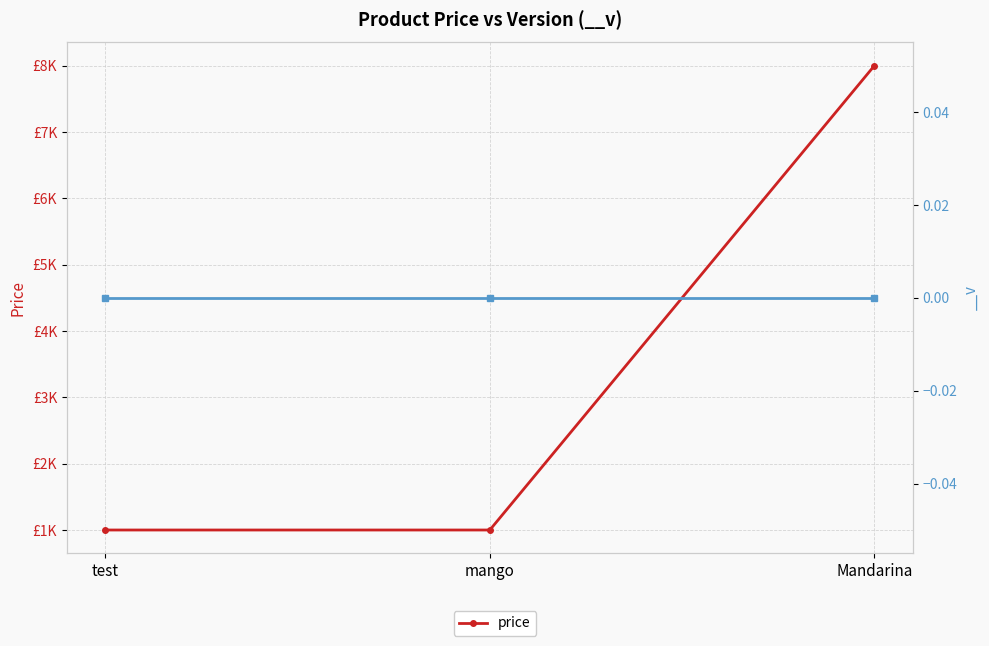

How many data points does each series have?

3